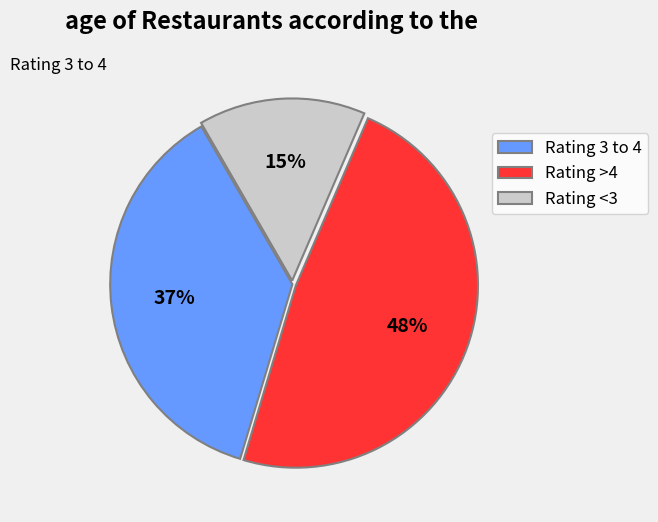

Count the number of slices in the pie.

3